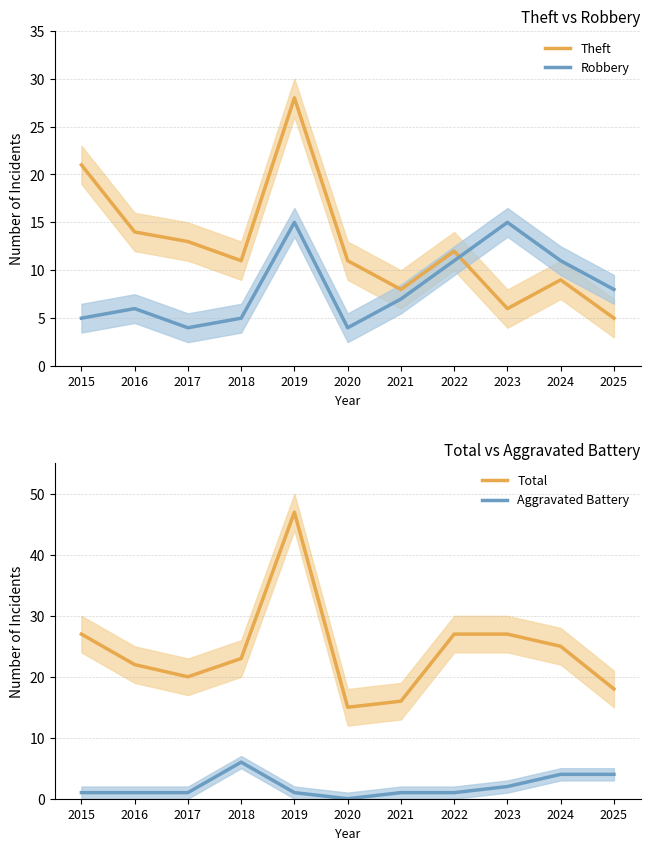

At which category does Robbery reach its first local peak?

2016